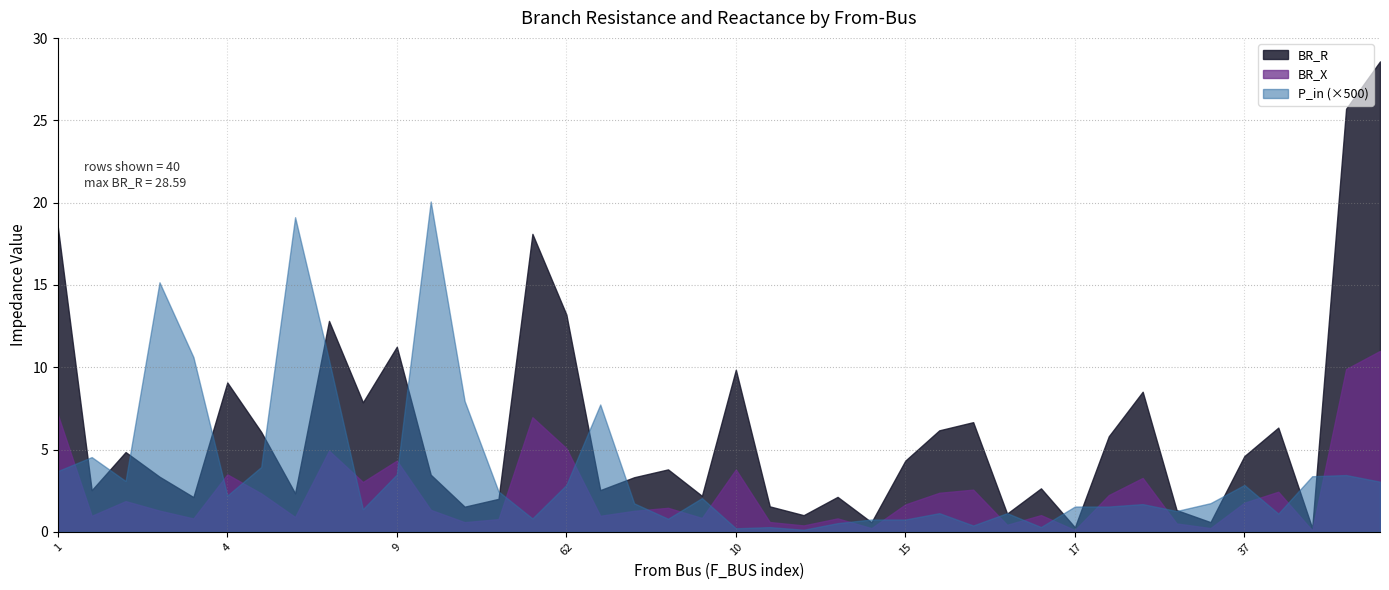

What is the average value of the BR_X series?

2.4